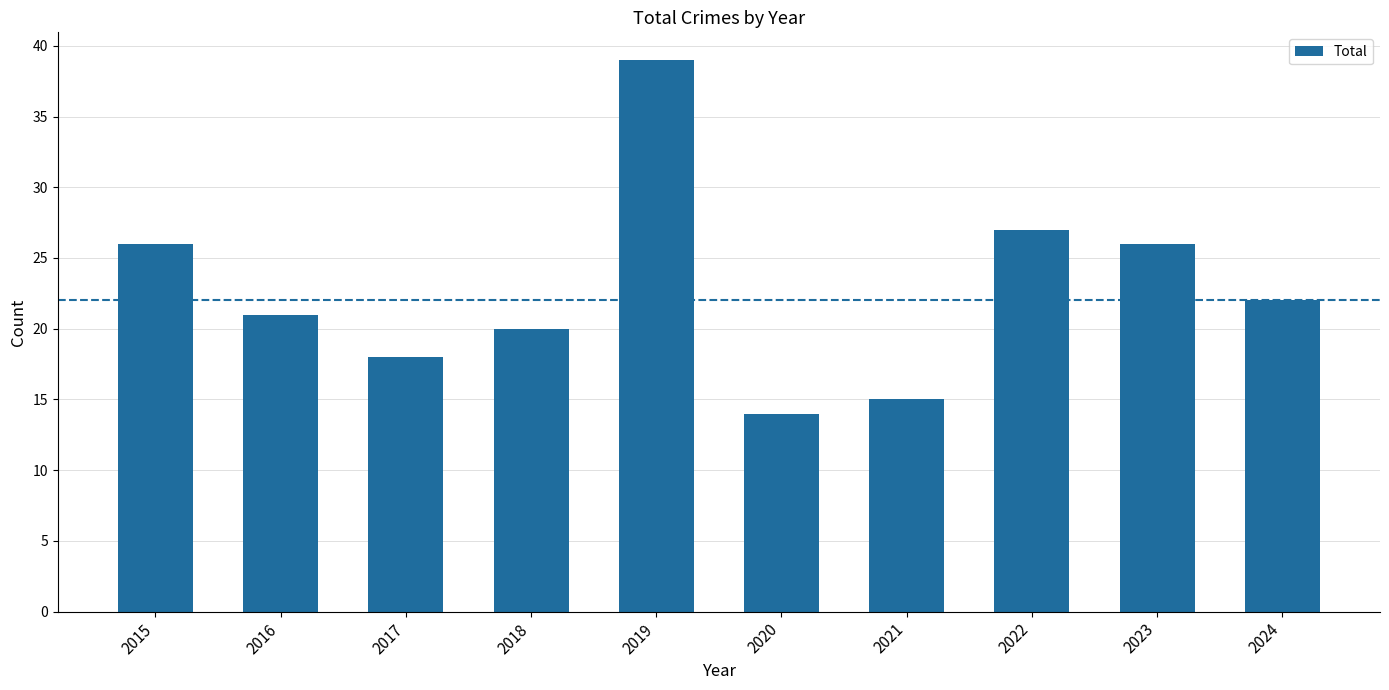

What is the approximate value at 2018, to the nearest 10?

20